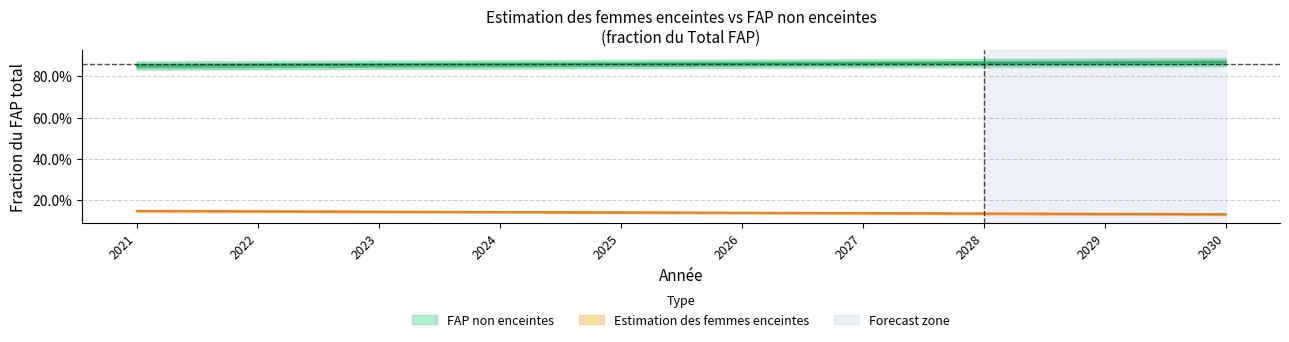

True or false: FAP non enceintes and Estimation des femmes enceintes cross at least once.

False